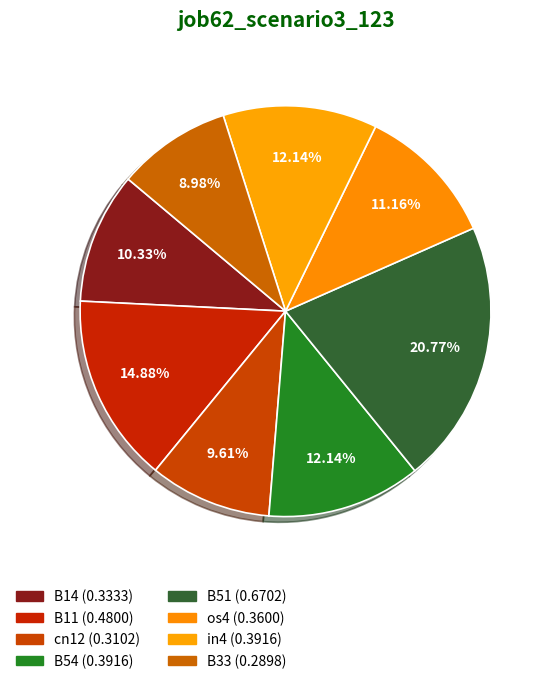

To the nearest percent, what portion does os4 represent?

11%